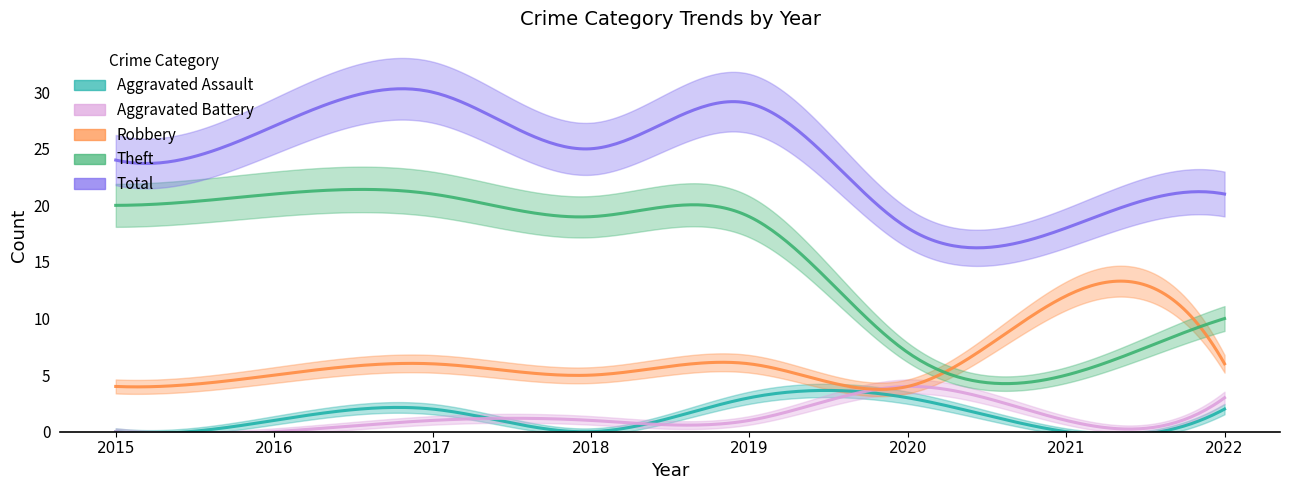

What is the difference between the maximum and minimum values in the Total series?

12